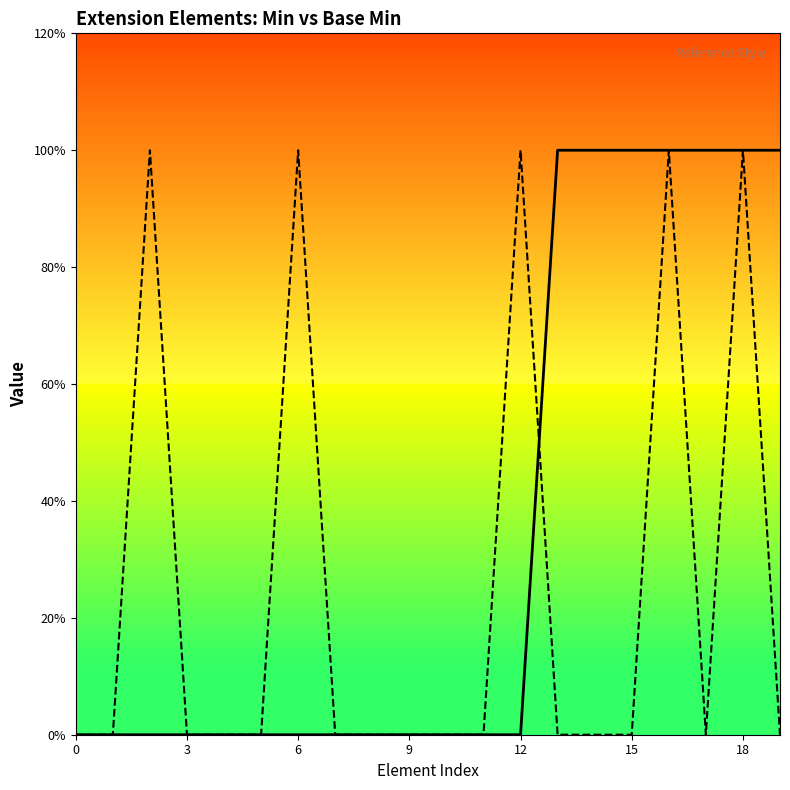

True or false: Base Min has more than 1 points higher than both neighbors.

False